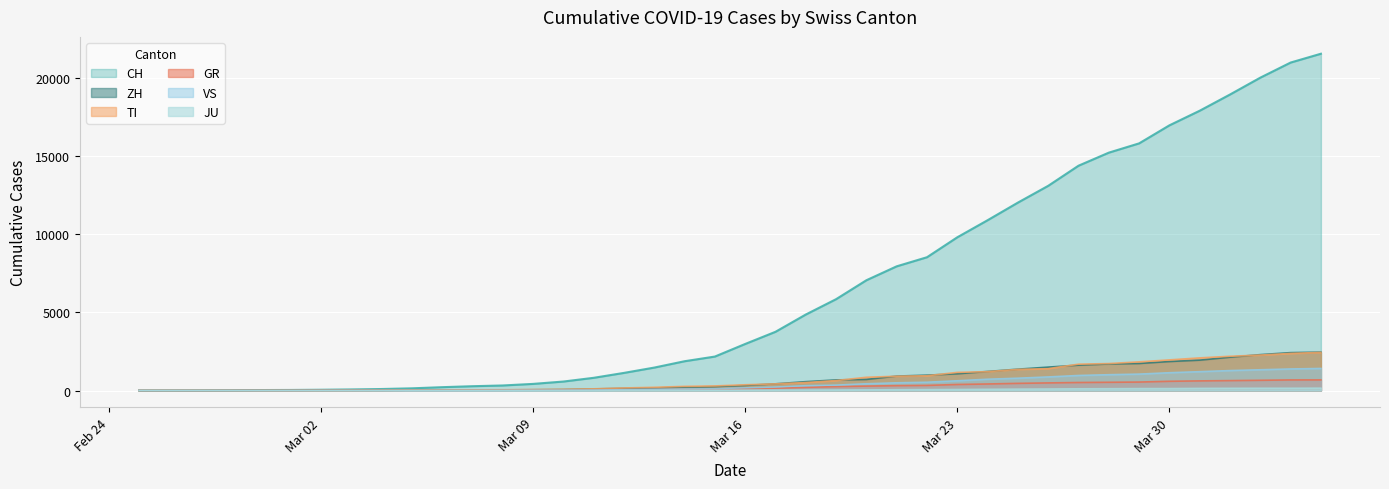

What is the average value of the GR series?

234